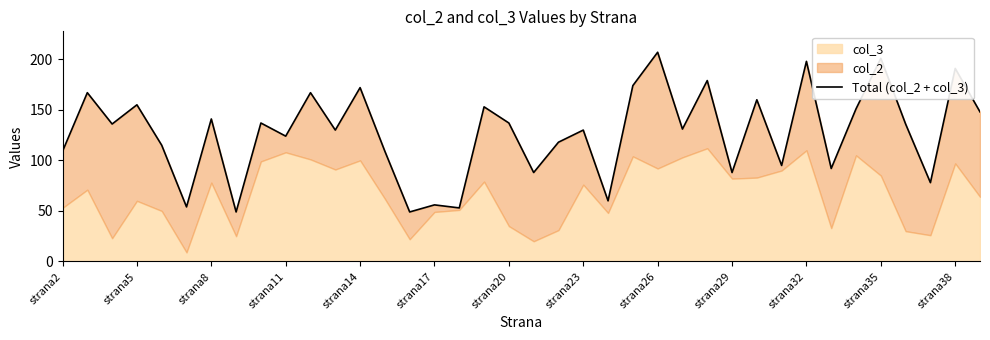

Does the chart have visible grid lines?

No